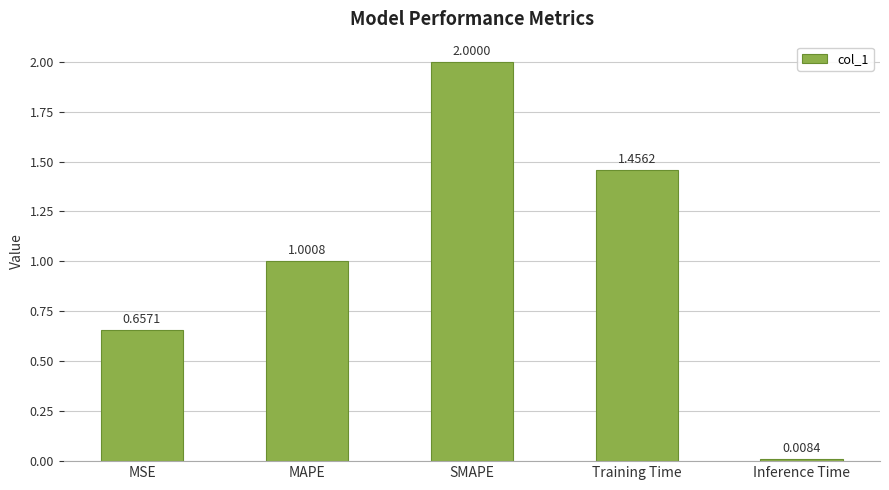

Rank the categories by value from highest to lowest.

SMAPE, Training Time, MAPE, MSE, Inference Time